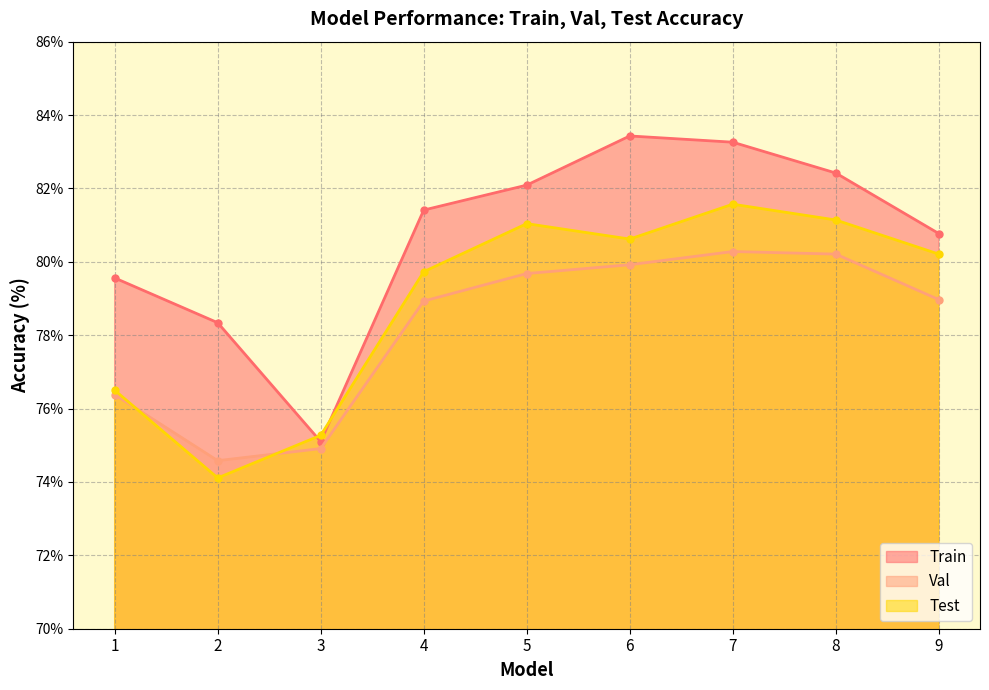

How many data points in Val are above 78?

6